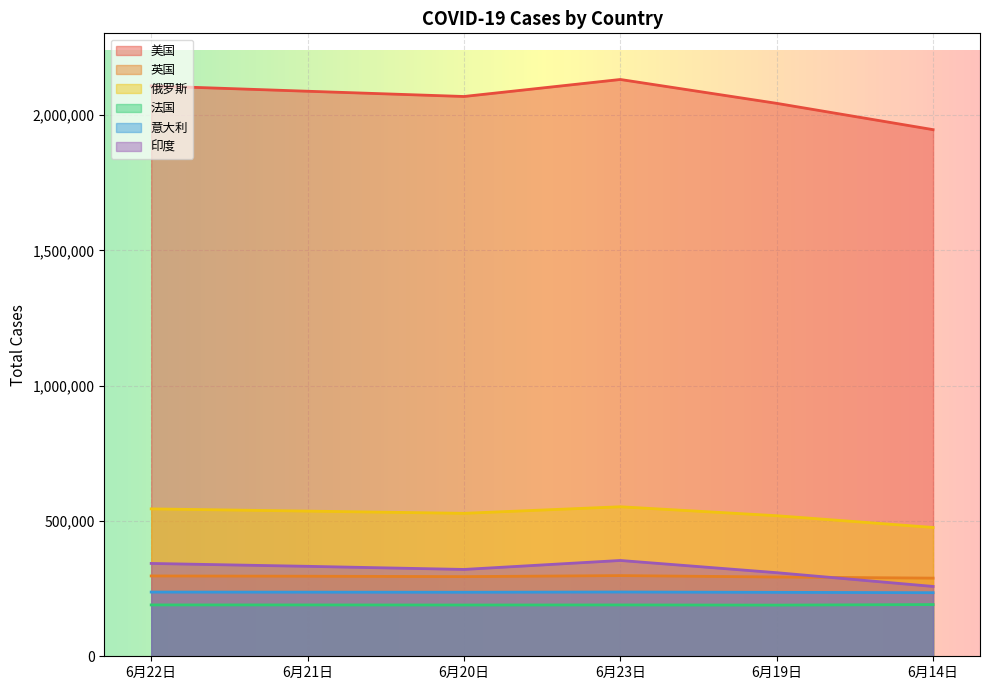

At which label is 英国 closest to 293485?

6月19日